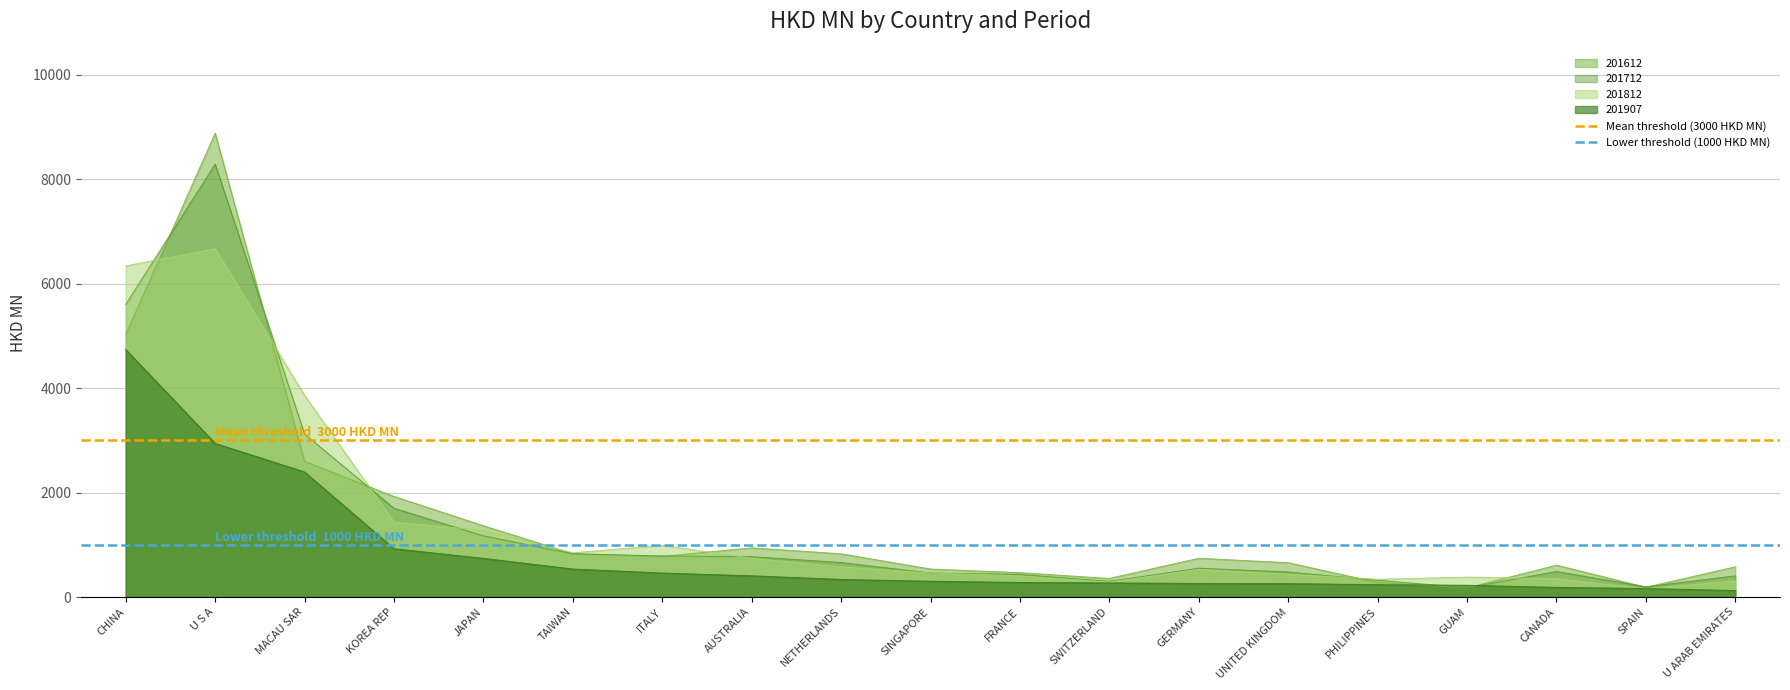

Which category has the highest value in the 201812 series?

U S A